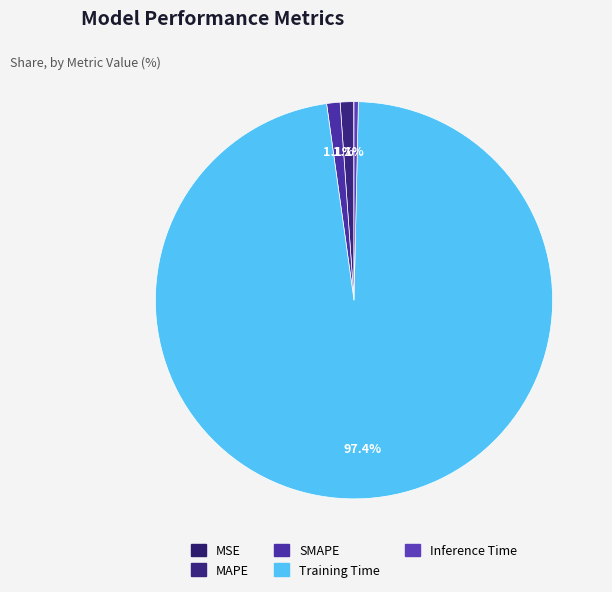

To the nearest percent, what is the combined percentage of MSE and Training Time?

97%